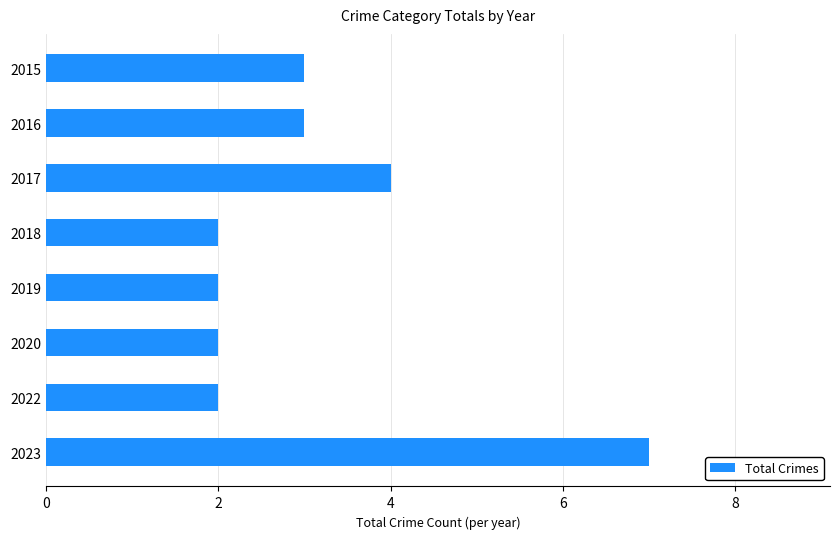

Is it true that the value at 2017 is 7?

False